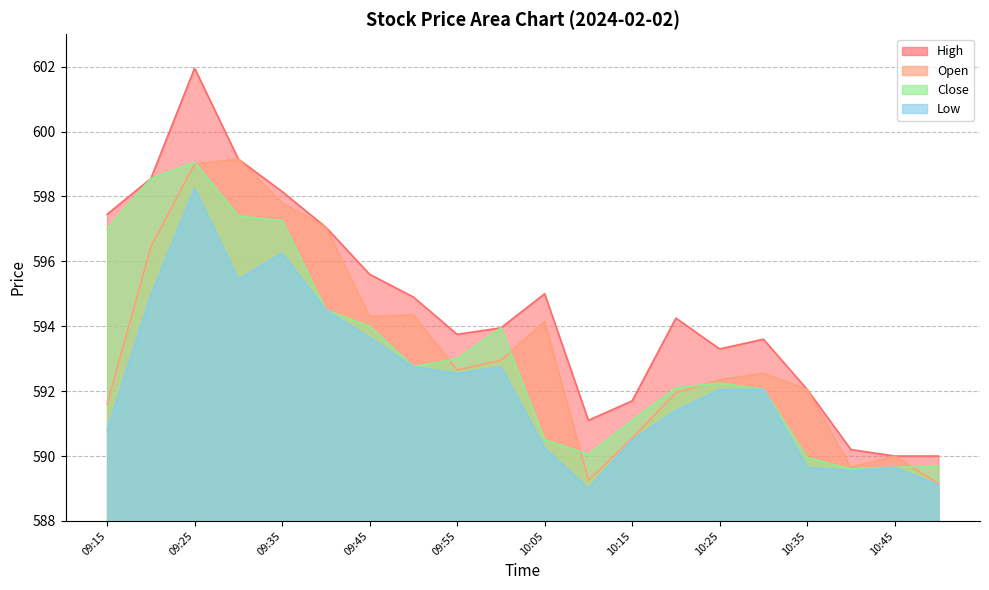

Between 09:25 and 10:35, which series saw the biggest shift?

High